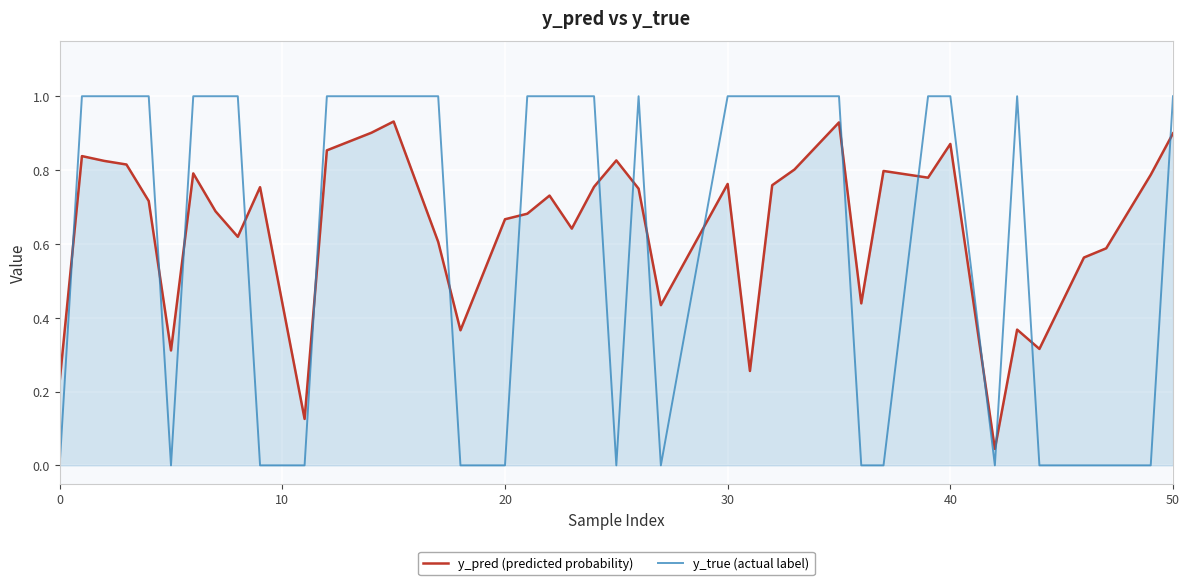

List the series in order of their peak value, highest first.

y_true (actual label), y_pred (predicted probability)